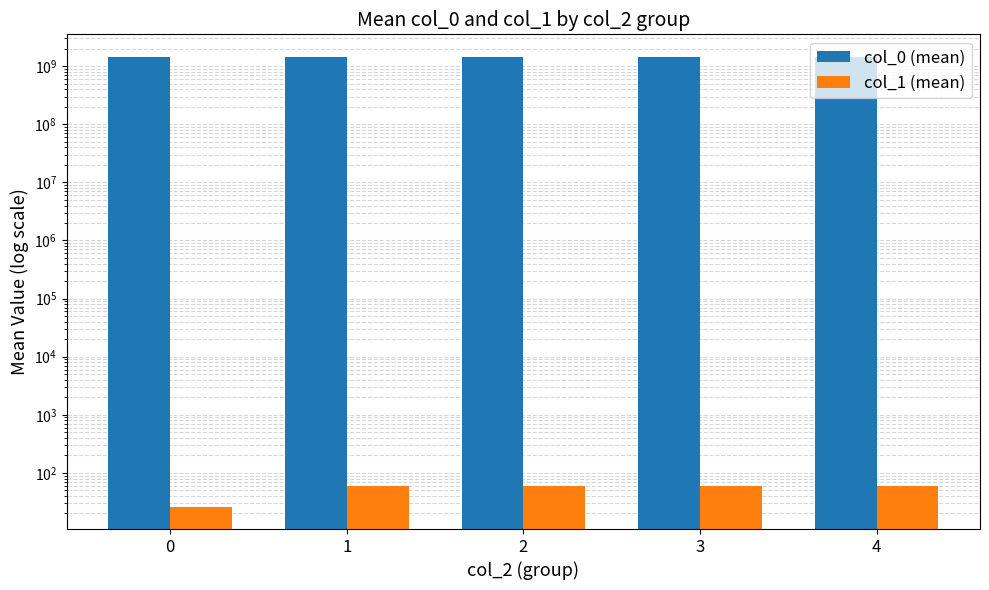

What are all the series names shown in the legend?

col_0 (mean), col_1 (mean)